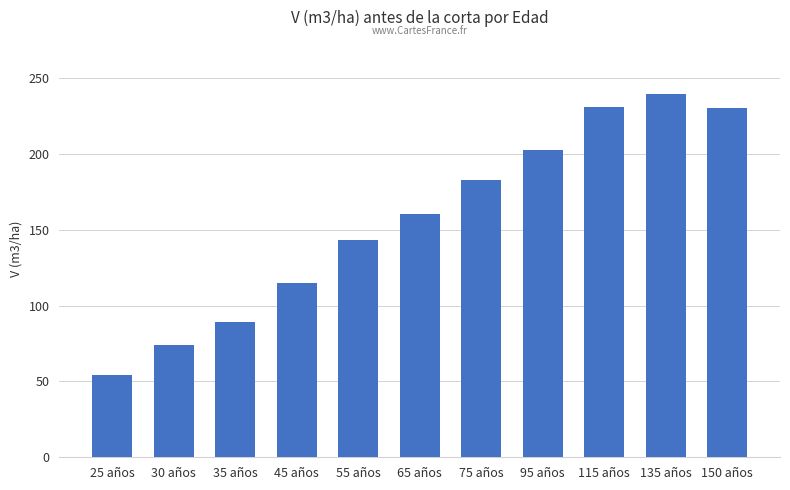

The chart shows a value of 24.9 at 25 años. True or false?

False